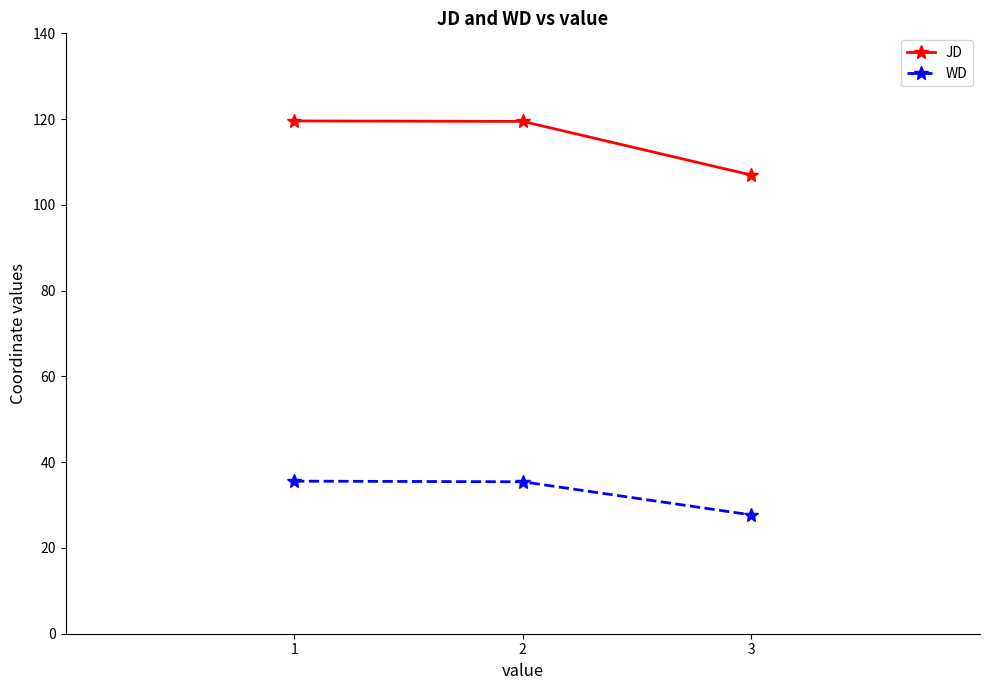

What is the smallest value displayed?

27.7